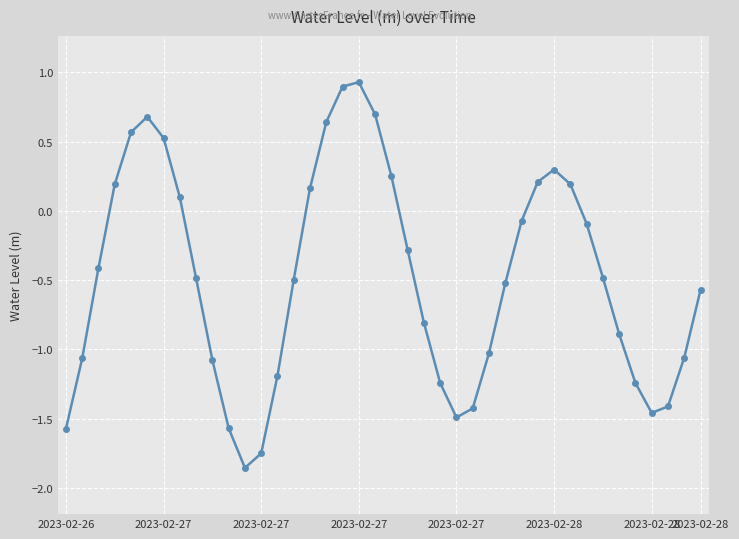

What is the value of the 34th point from the left?

-0.5